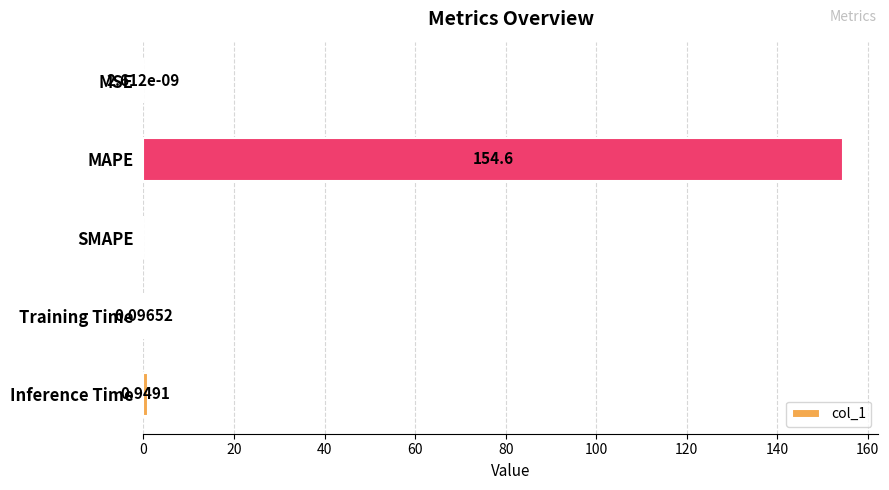

What is the sum of all values?

155.6